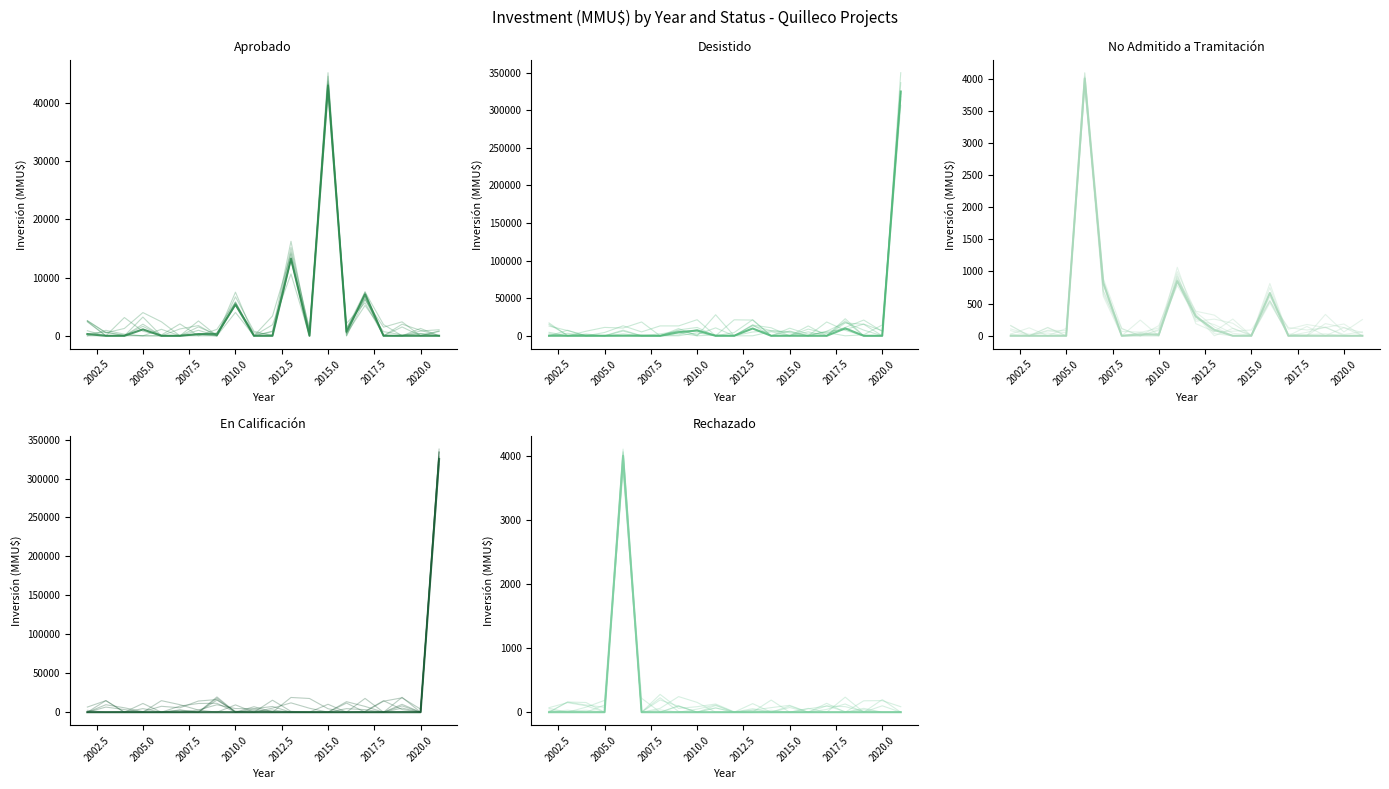

How many lines are shown in the chart?

5